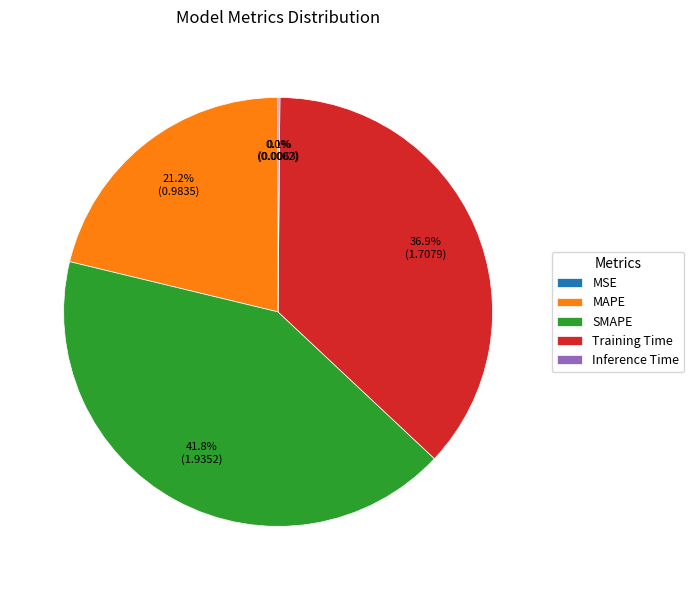

Which category has the biggest portion of the pie?

SMAPE